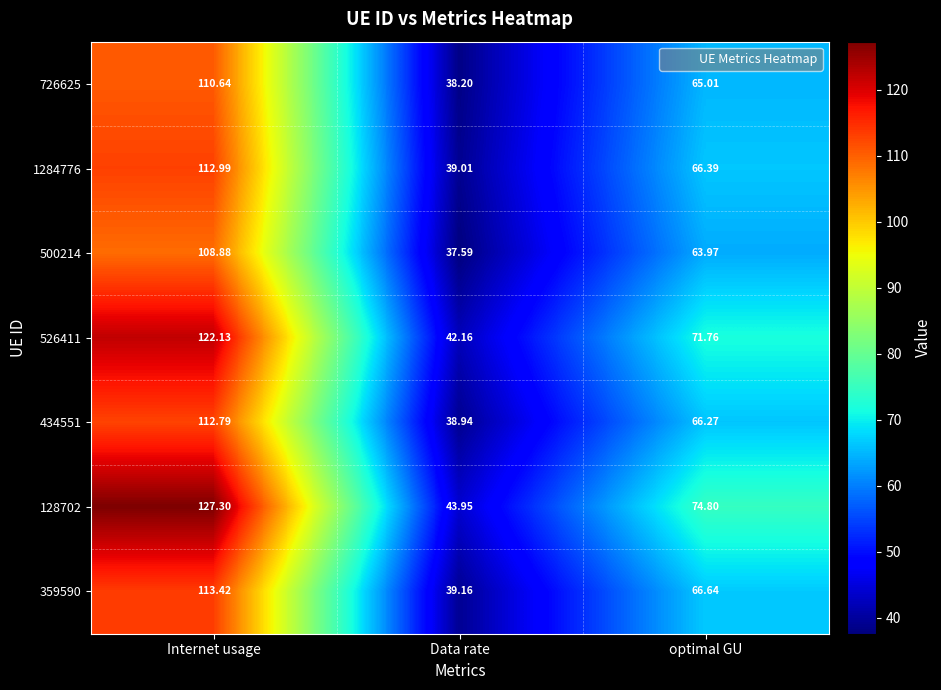

At which label does 1284776 reach its peak?

Internet usage